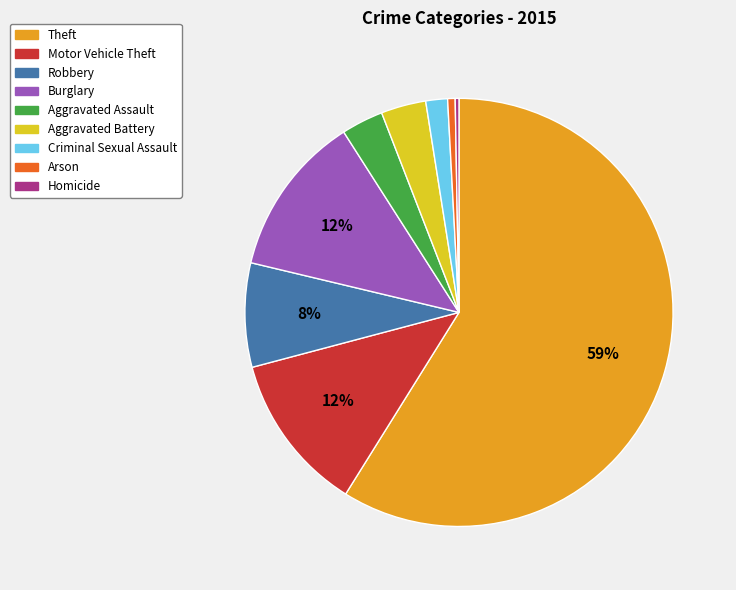

How many slices are in this pie chart?

9